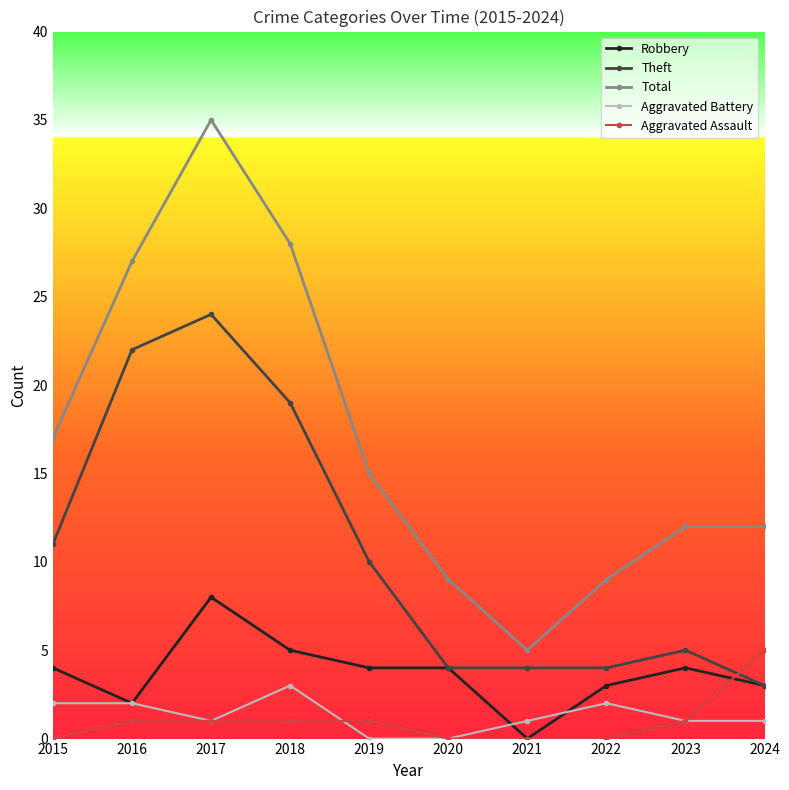

The Theft series shows 19 at 2018. True or false?

True